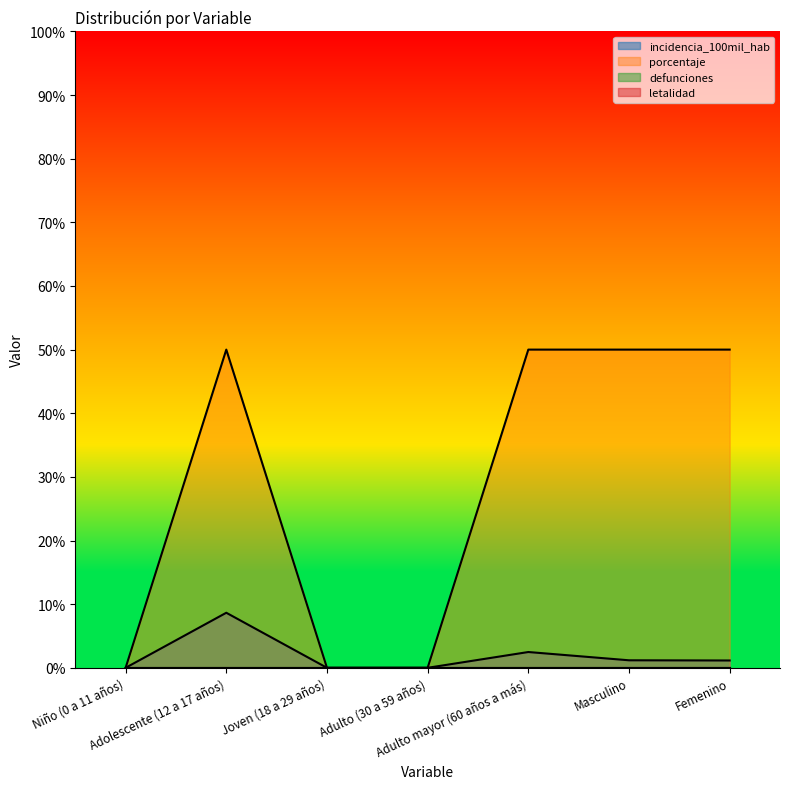

True or false: incidencia_100mil_hab has a value of 1.2 at Masculino.

True